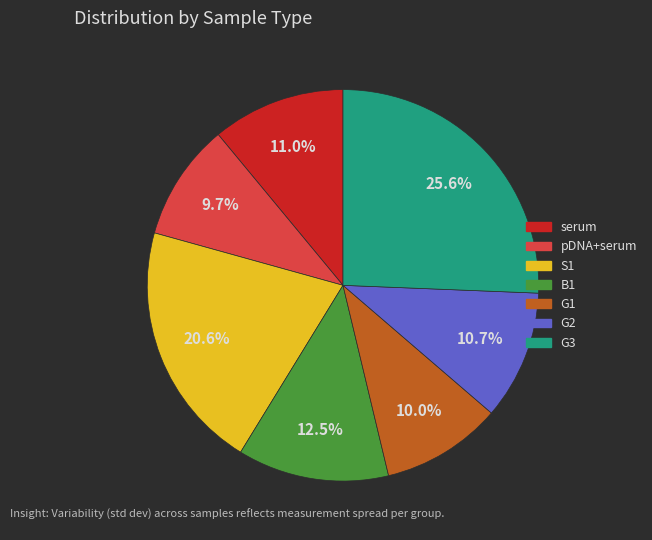

To the nearest percent, what is the difference between the largest and smallest slice percentages?

16%